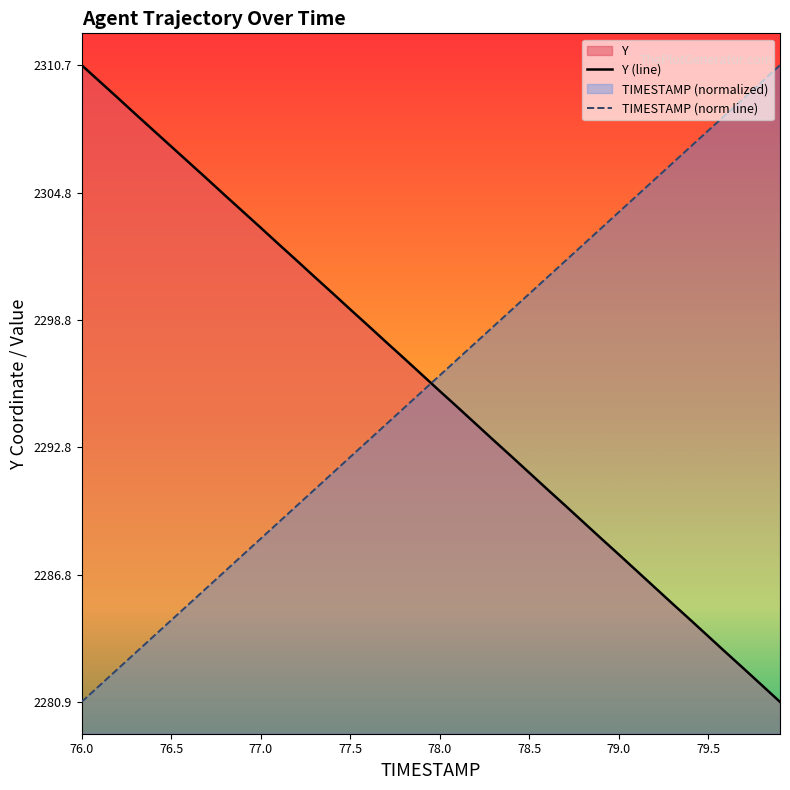

What is the greatest value displayed?

2310.7